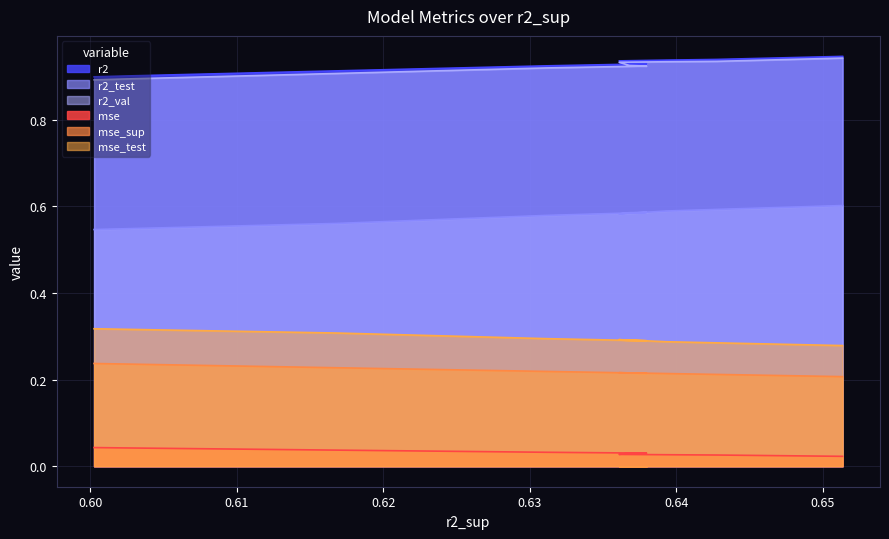

Between model_3_2_2 and model_3_2_4, which series saw the biggest shift?

r2_test